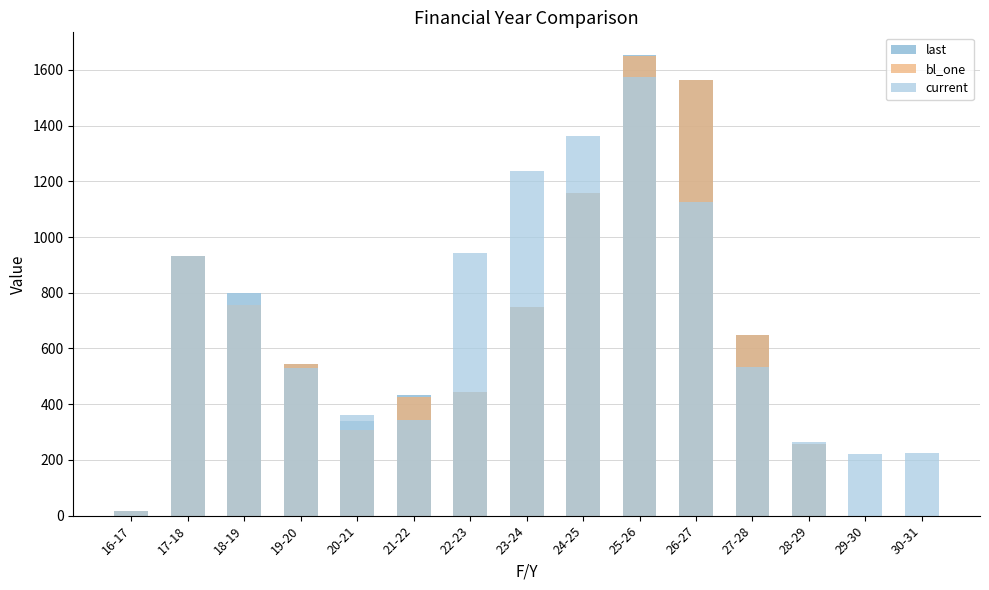

What is the approximate value of last at 28-29?

257.7